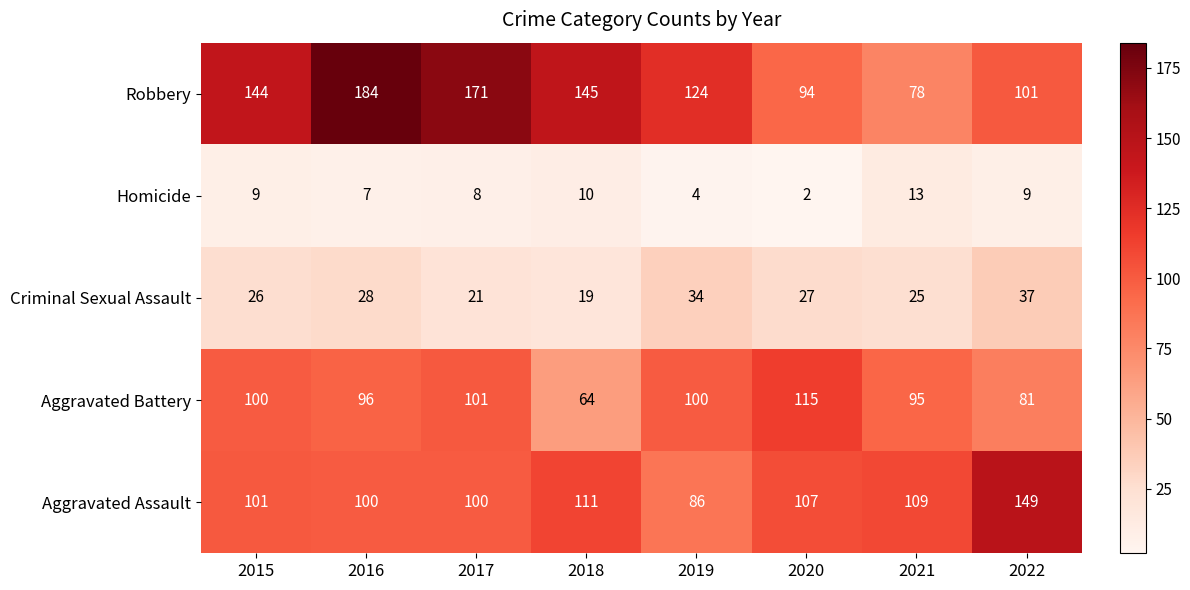

True or false: Homicide has a value of 4 at 2019.

True